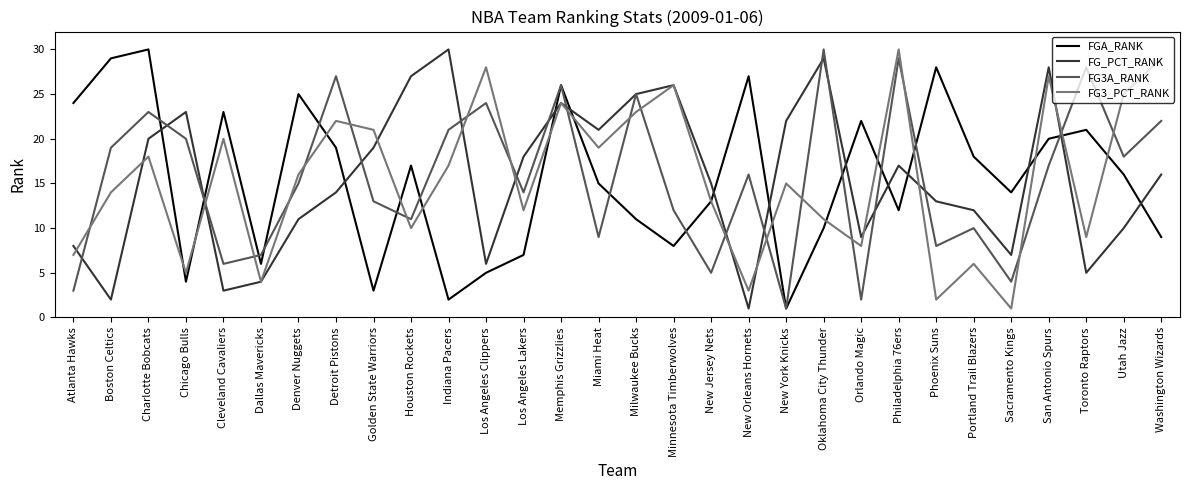

Reading left to right, extract all data points from this chart.

FGA_RANK: Atlanta Hawks=24	Boston Celtics=29	Charlotte Bobcats=30	Chicago Bulls=4	Cleveland Cavaliers=23	Dallas Mavericks=6	Denver Nuggets=25	Detroit Pistons=19	Golden State Warriors=3	Houston Rockets=17	Indiana Pacers=2	Los Angeles Clippers=5	Los Angeles Lakers=7	Memphis Grizzlies=26	Miami Heat=15	Milwaukee Bucks=11	Minnesota Timberwolves=8	New Jersey Nets=13	New Orleans Hornets=27	New York Knicks=1	Oklahoma City Thunder=10	Orlando Magic=22	Philadelphia 76ers=12	Phoenix Suns=28	Portland Trail Blazers=18	Sacramento Kings=14	San Antonio Spurs=20	Toronto Raptors=21	Utah Jazz=16	Washington Wizards=9
FG_PCT_RANK: Atlanta Hawks=8	Boston Celtics=2	Charlotte Bobcats=20	Chicago Bulls=23	Cleveland Cavaliers=3	Dallas Mavericks=4	Denver Nuggets=11	Detroit Pistons=14	Golden State Warriors=19	Houston Rockets=27	Indiana Pacers=30	Los Angeles Clippers=6	Los Angeles Lakers=18	Memphis Grizzlies=24	Miami Heat=21	Milwaukee Bucks=25	Minnesota Timberwolves=26	New Jersey Nets=15	New Orleans Hornets=1	New York Knicks=22	Oklahoma City Thunder=29	Orlando Magic=9	Philadelphia 76ers=17	Phoenix Suns=13	Portland Trail Blazers=12	Sacramento Kings=7	San Antonio Spurs=28	Toronto Raptors=5	Utah Jazz=10	Washington Wizards=16
FG3A_RANK: Atlanta Hawks=3	Boston Celtics=19	Charlotte Bobcats=23	Chicago Bulls=20	Cleveland Cavaliers=6	Dallas Mavericks=7	Denver Nuggets=15	Detroit Pistons=27	Golden State Warriors=13	Houston Rockets=11	Indiana Pacers=21	Los Angeles Clippers=24	Los Angeles Lakers=14	Memphis Grizzlies=26	Miami Heat=9	Milwaukee Bucks=25	Minnesota Timberwolves=12	New Jersey Nets=5	New Orleans Hornets=16	New York Knicks=1	Oklahoma City Thunder=30	Orlando Magic=2	Philadelphia 76ers=29	Phoenix Suns=8	Portland Trail Blazers=10	Sacramento Kings=4	San Antonio Spurs=17	Toronto Raptors=28	Utah Jazz=18	Washington Wizards=22
FG3_PCT_RANK: Atlanta Hawks=7	Boston Celtics=14	Charlotte Bobcats=18	Chicago Bulls=5	Cleveland Cavaliers=20	Dallas Mavericks=4	Denver Nuggets=16	Detroit Pistons=22	Golden State Warriors=21	Houston Rockets=10	Indiana Pacers=17	Los Angeles Clippers=28	Los Angeles Lakers=12	Memphis Grizzlies=24	Miami Heat=19	Milwaukee Bucks=23	Minnesota Timberwolves=26	New Jersey Nets=13	New Orleans Hornets=3	New York Knicks=15	Oklahoma City Thunder=11	Orlando Magic=8	Philadelphia 76ers=30	Phoenix Suns=2	Portland Trail Blazers=6	Sacramento Kings=1	San Antonio Spurs=27	Toronto Raptors=9	Utah Jazz=25	Washington Wizards=29